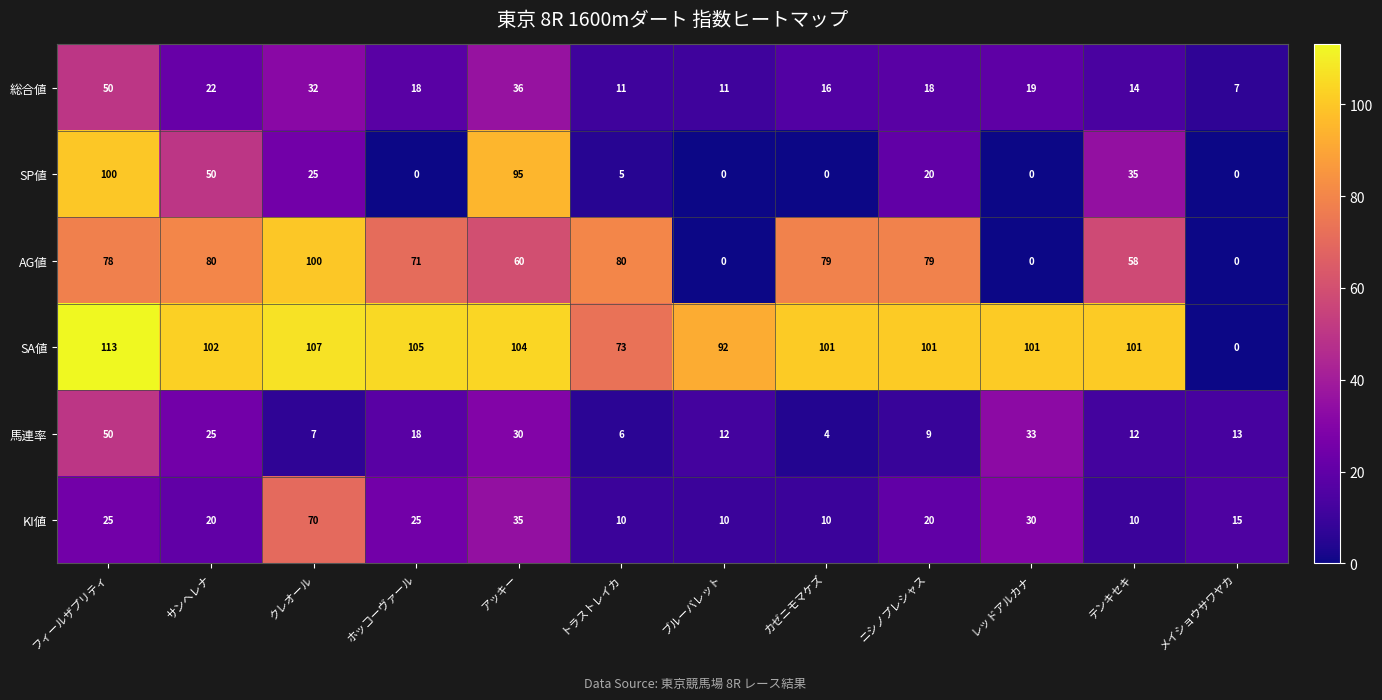

What is the lowest value of the KI値 series?

10